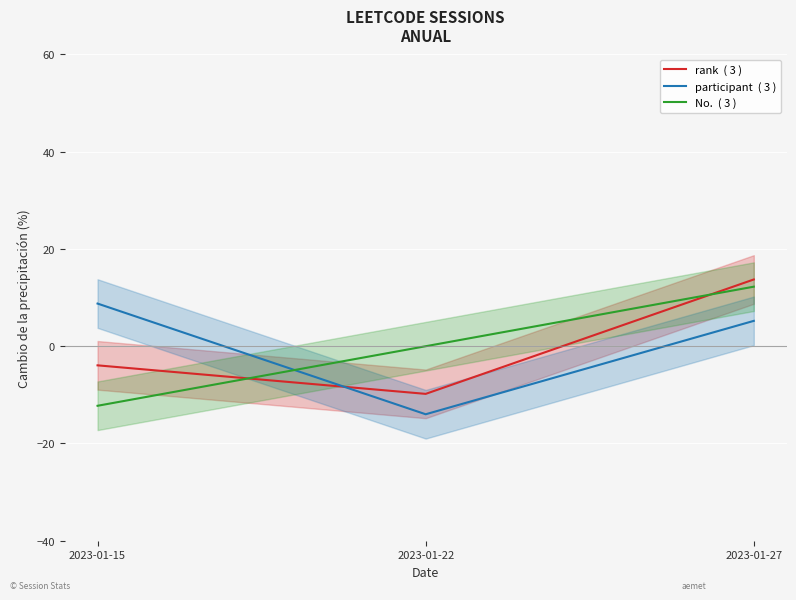

Which label corresponds to the smallest value in the chart?

2023-01-22